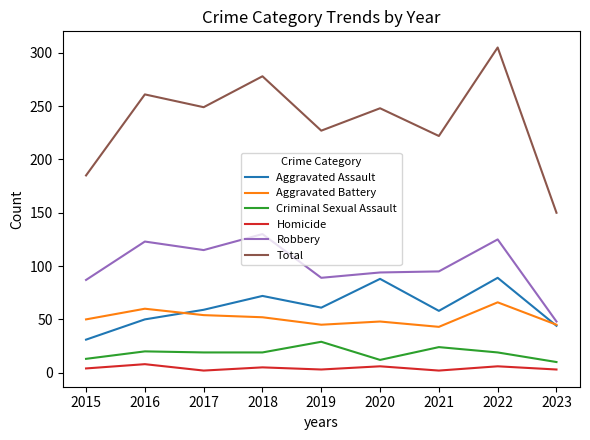

What is the minimum value for Aggravated Assault?

31